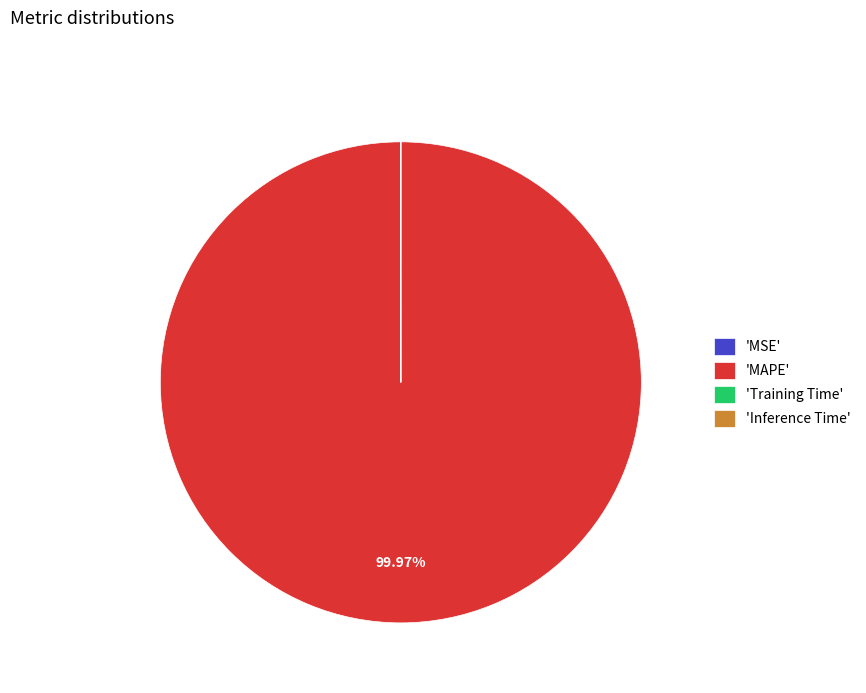

Which slice is the largest?

'MAPE'